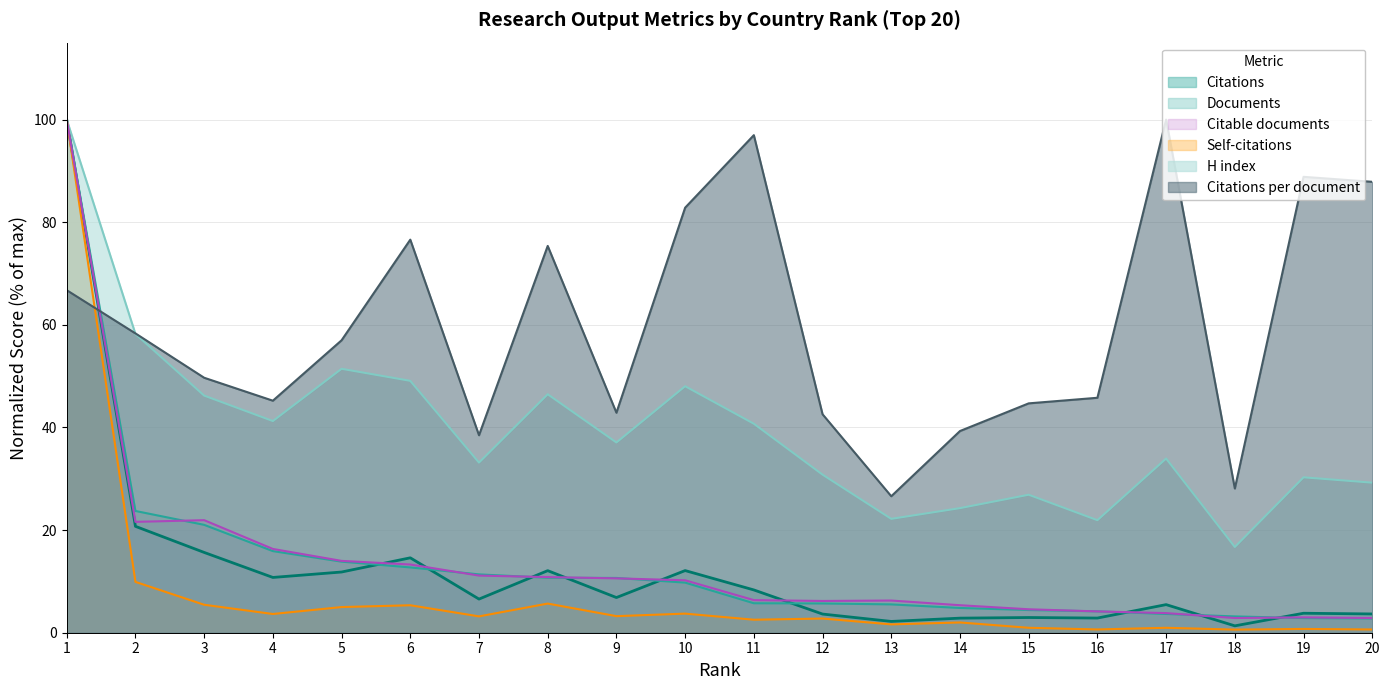

The value of Documents at 5 is 13.9. True or false?

True